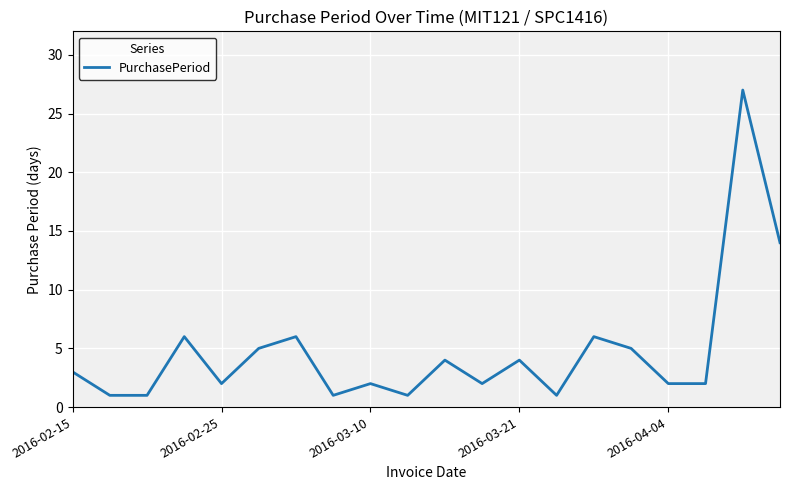

What is the greatest value displayed?

27